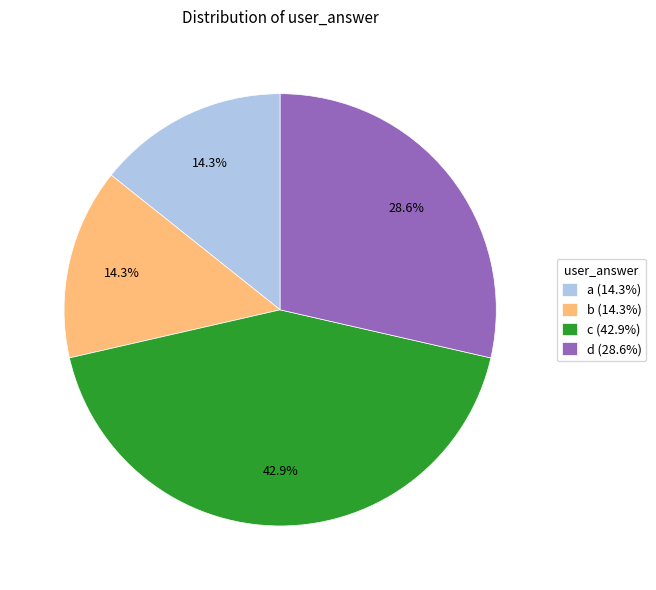

Combined, do d (28.6%) and b (14.3%) account for over 50%?

No